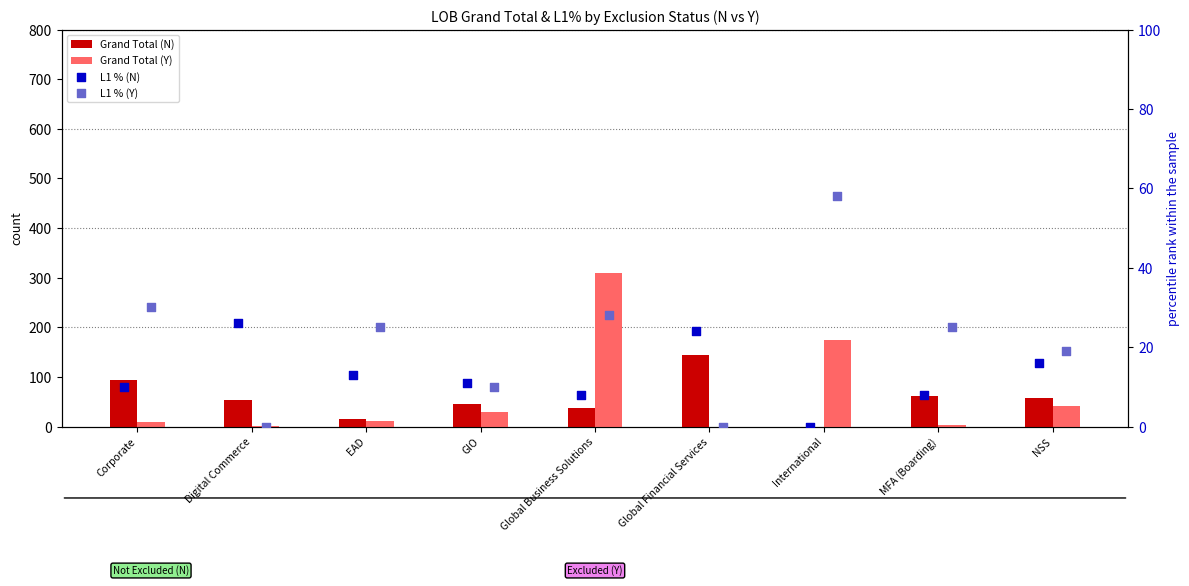

What is the total value across all series at Digital Commerce?

80